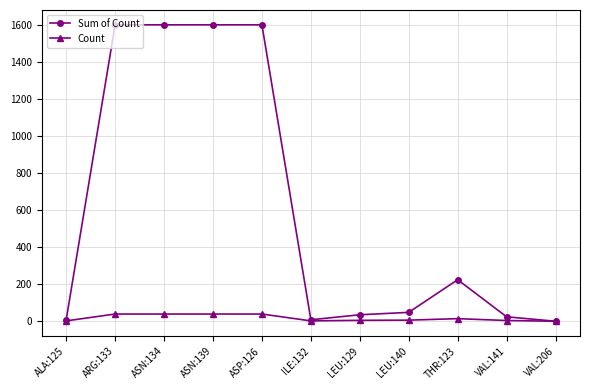

List the series in order of their peak value, lowest first.

Count, Sum of Count